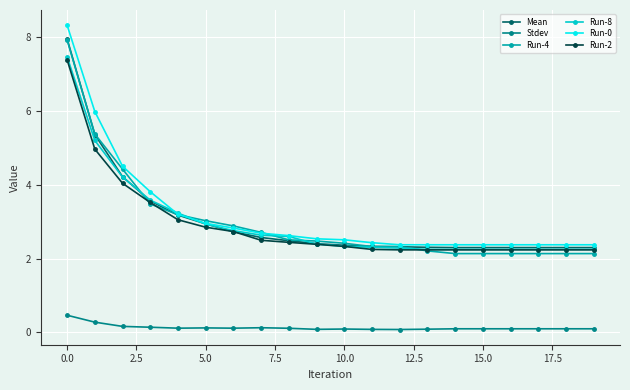

What is the value of the Mean point at the 20th from the left?

2.3